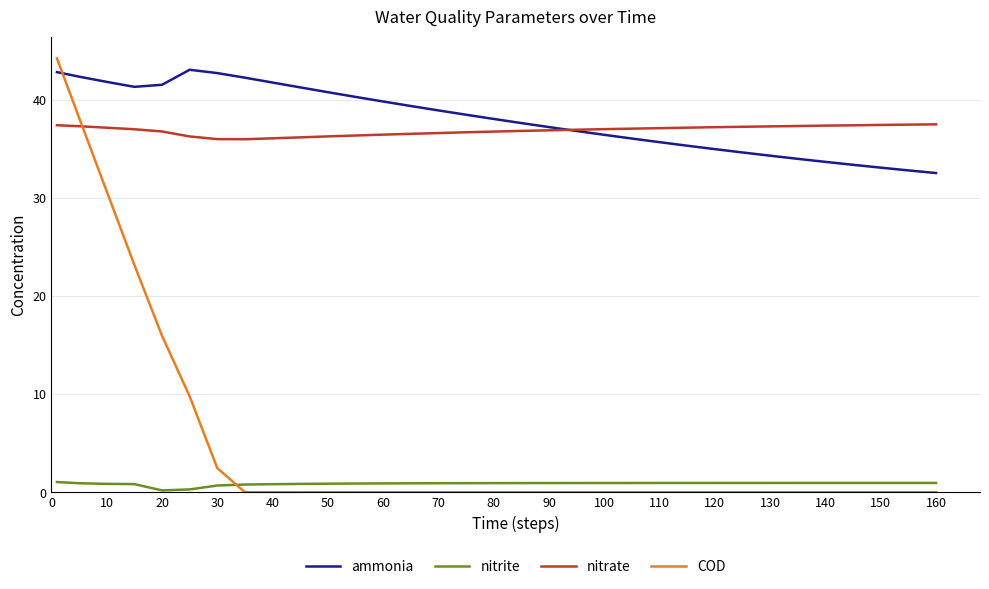

What is the highest value of the ammonia series?

43.1